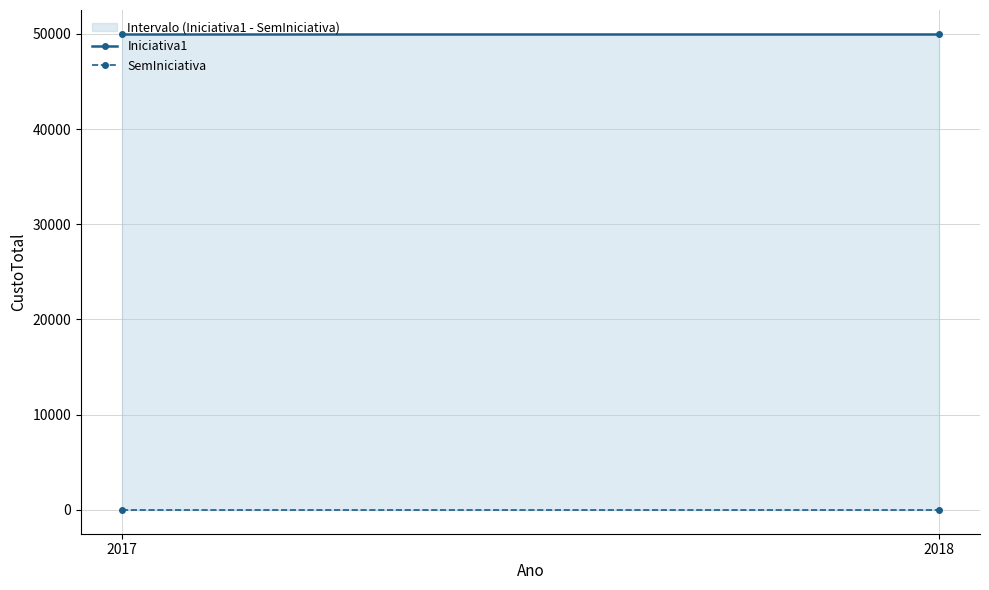

At how many categories does at least one series exceed 12529?

2